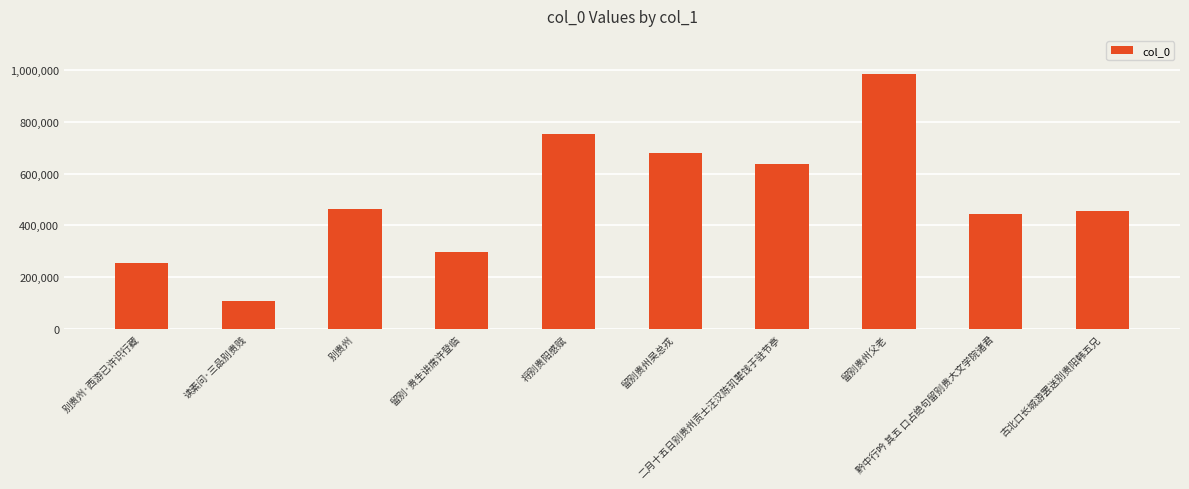

How many bars are there in total?

10